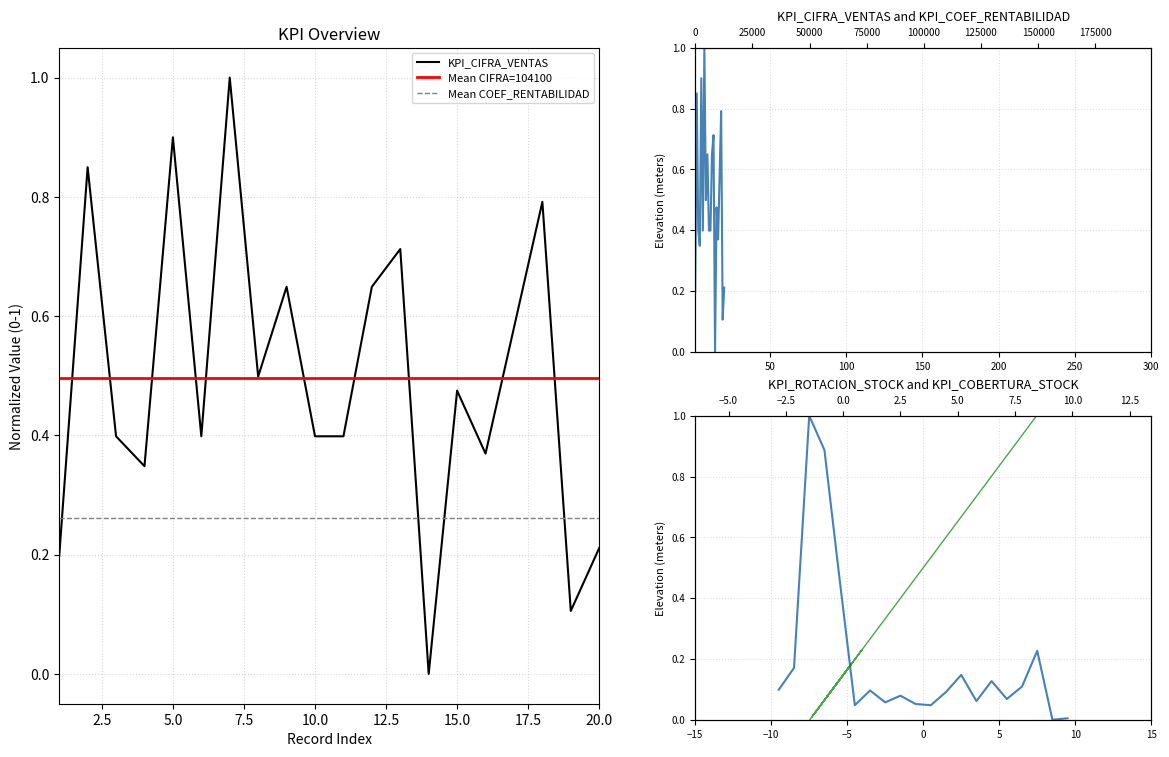

What is the highest value of the KPI_COEF_RENTABILIDAD series?

1.0